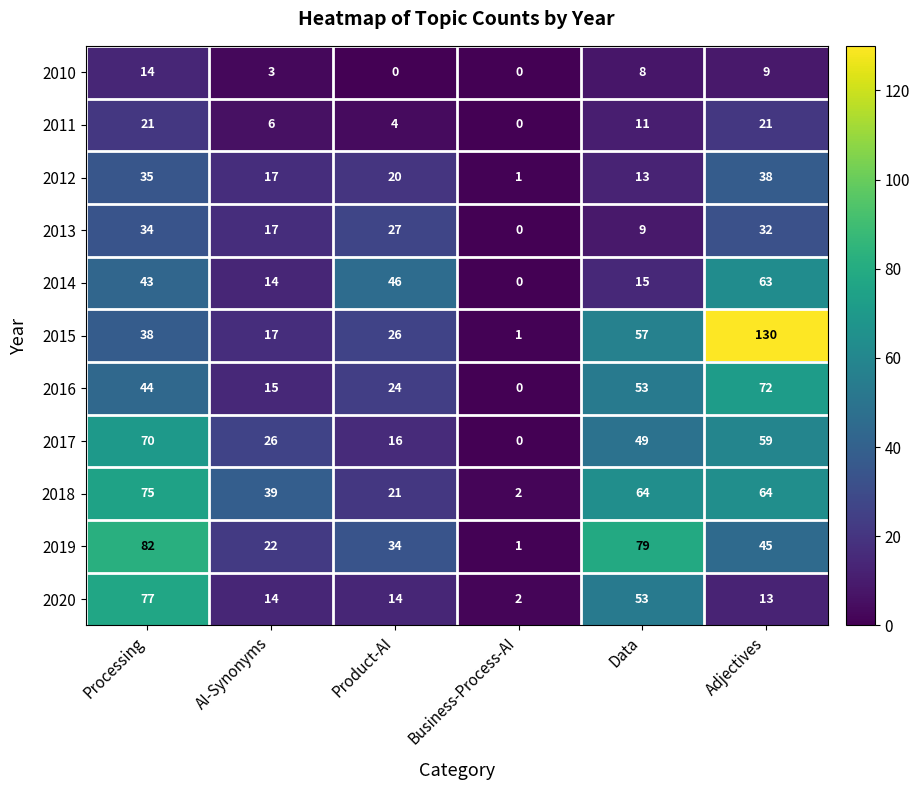

What is the difference between the highest and lowest values at AI-Synonyms?

36